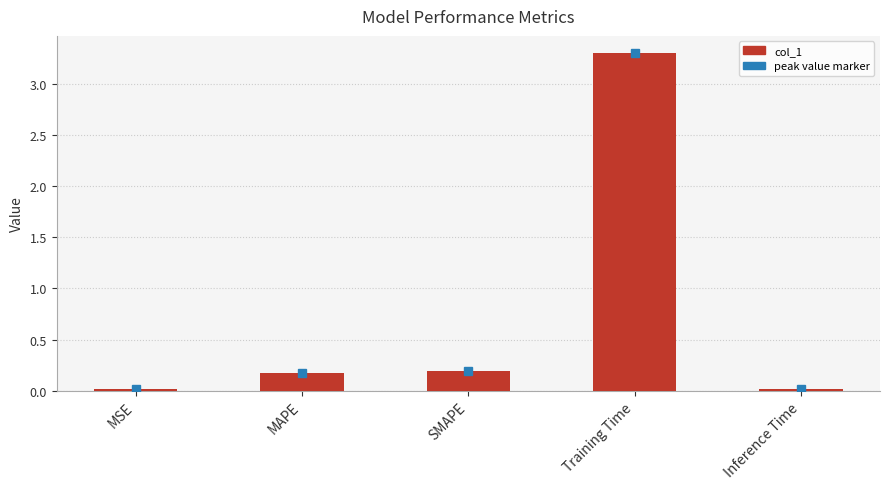

Which has a higher value, SMAPE or MSE?

SMAPE